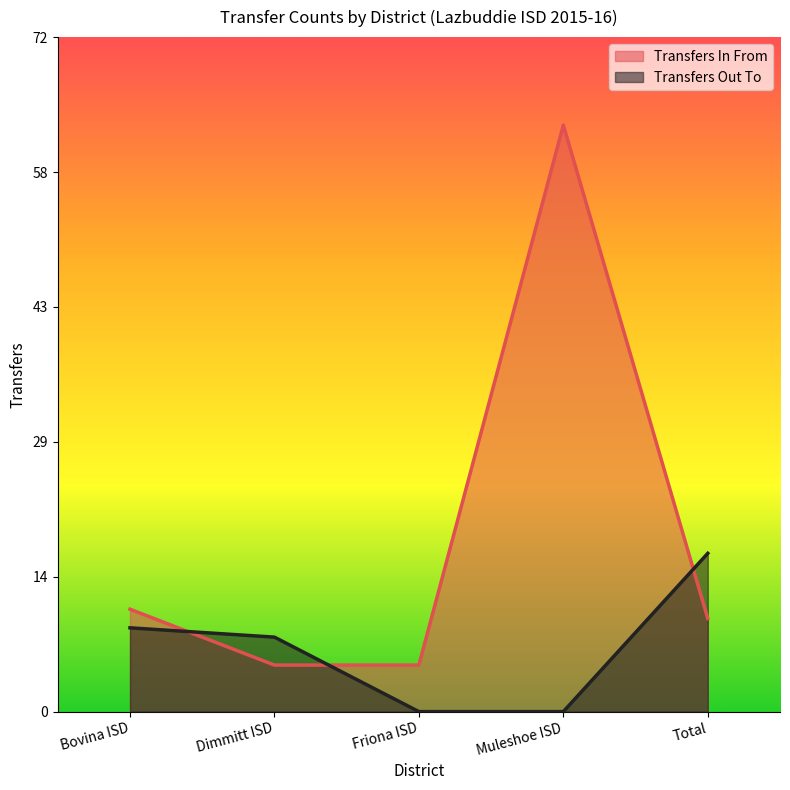

What is the difference between the maximum and second lowest values in the Transfers Out To series?

17